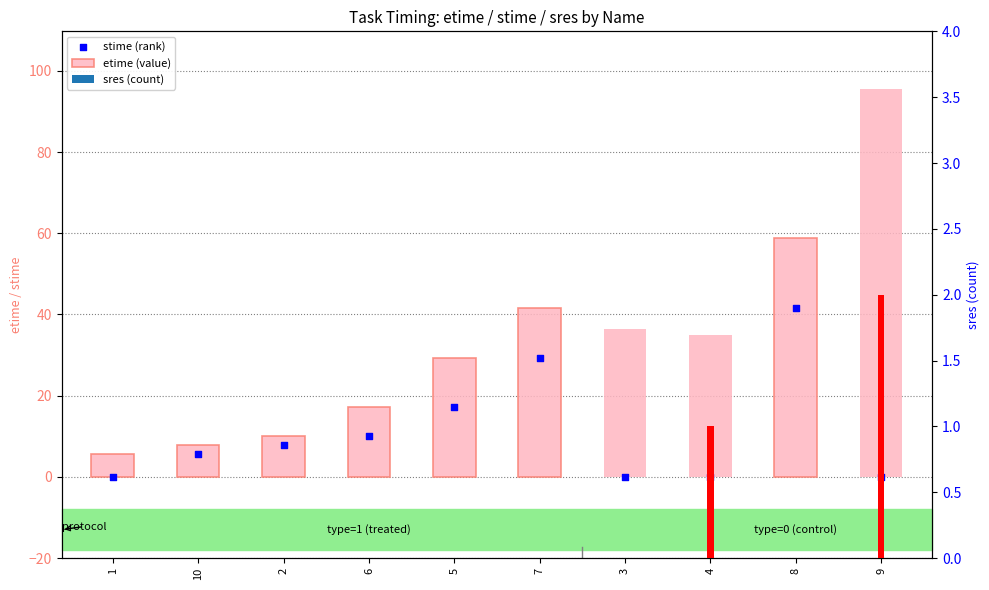

Which series contains the highest Y value?

etime (value)